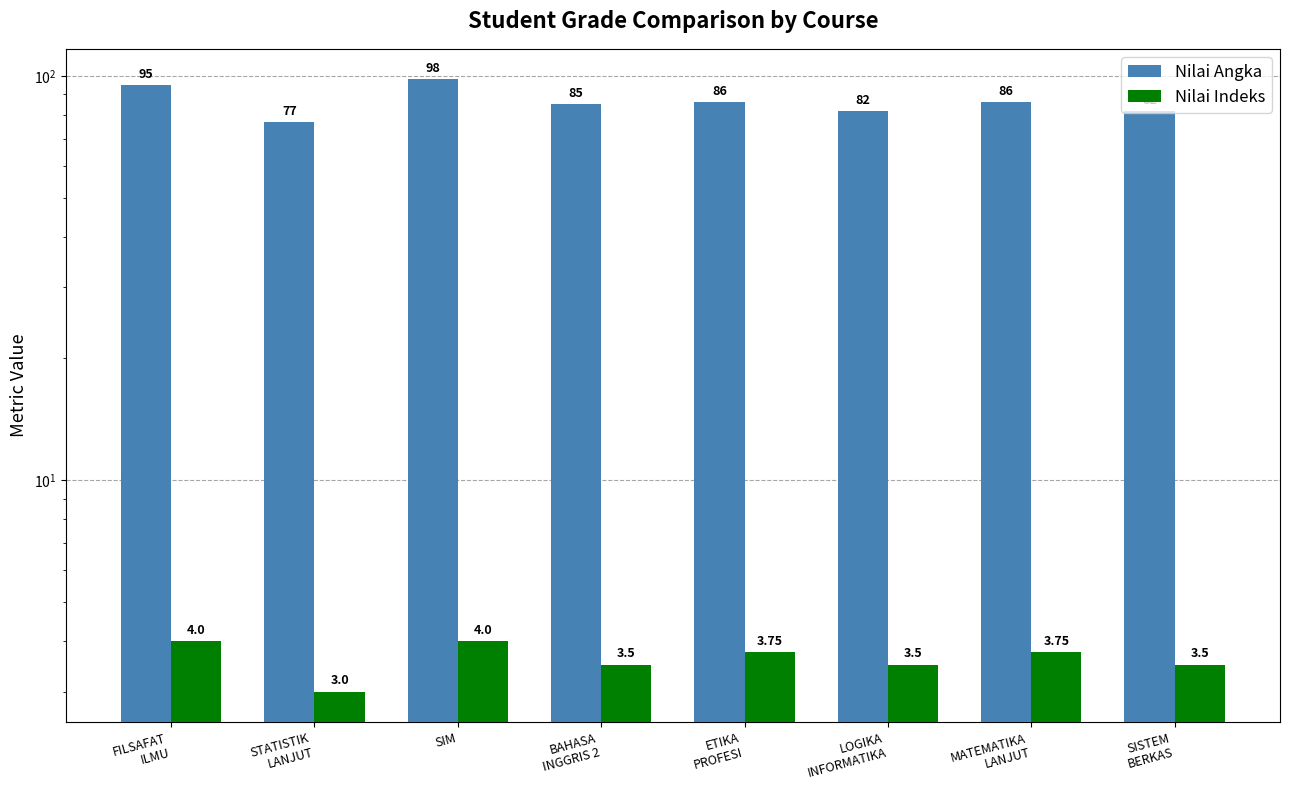

Count the Nilai Angka values in the range 82 to 95.

6